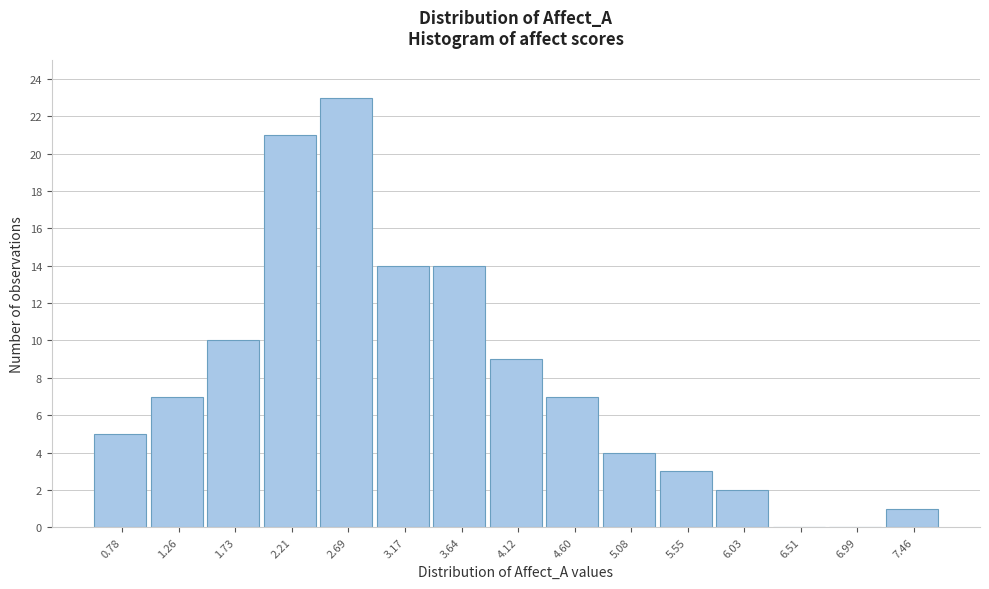

What is the sum of all values?

120